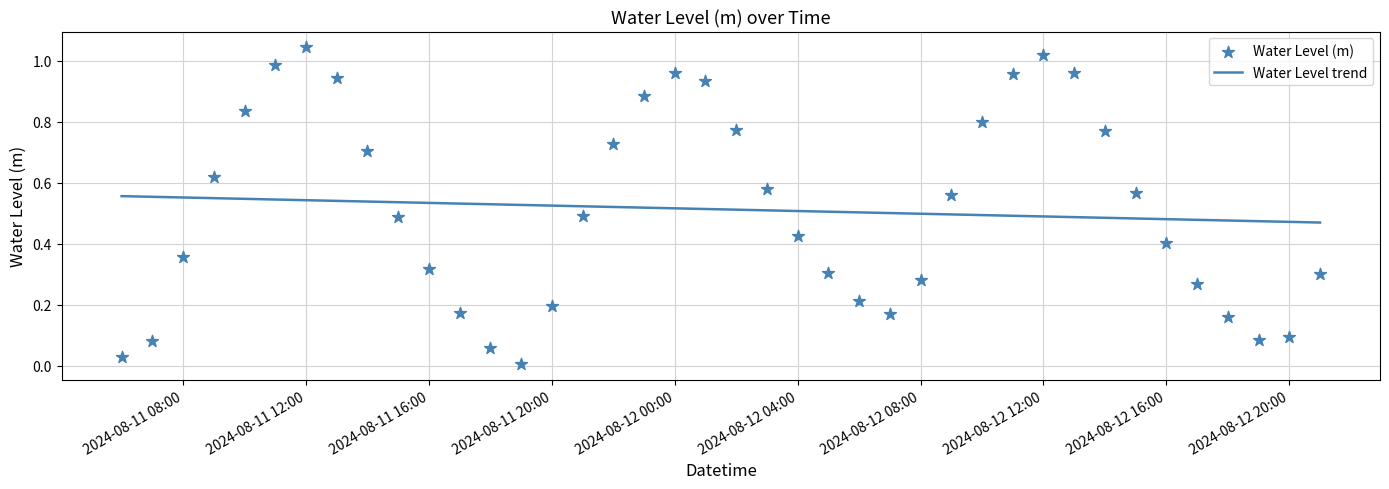

Which series reaches the maximum Y coordinate?

Water Level (m)